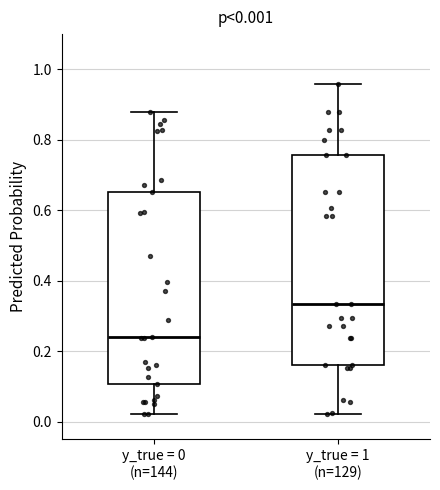

Comparing the boxes themselves (not the whiskers), which one is the tallest?

y_true = 1 (n=129)